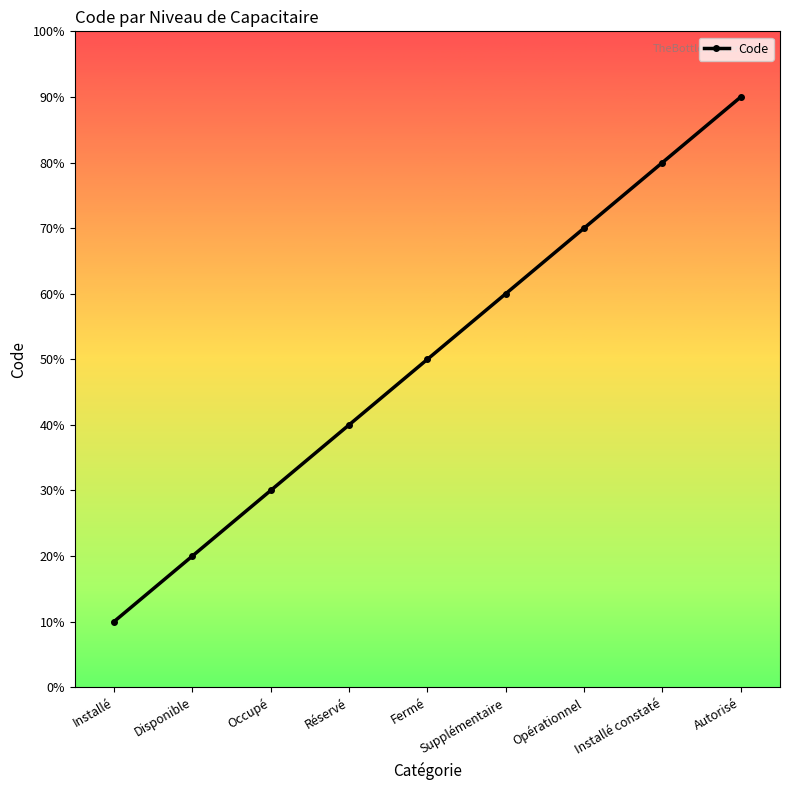

Reading right to left, transcribe all the data shown in this chart.

9	8	7	6	5	4	3	2	1